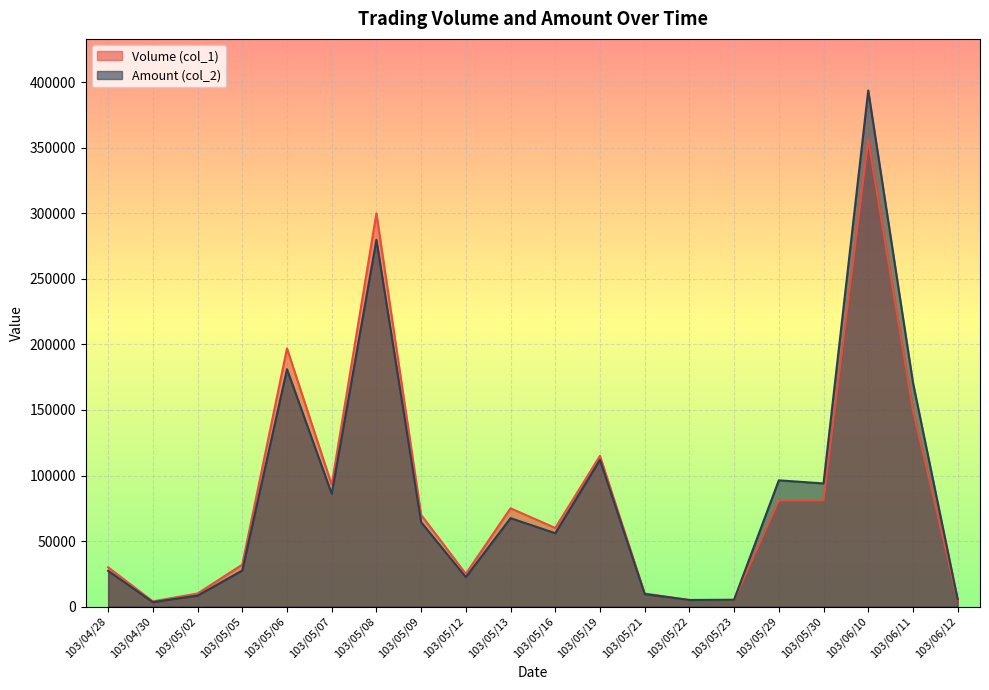

At which category does Volume (col_1) reach its first local valley?

103/04/30